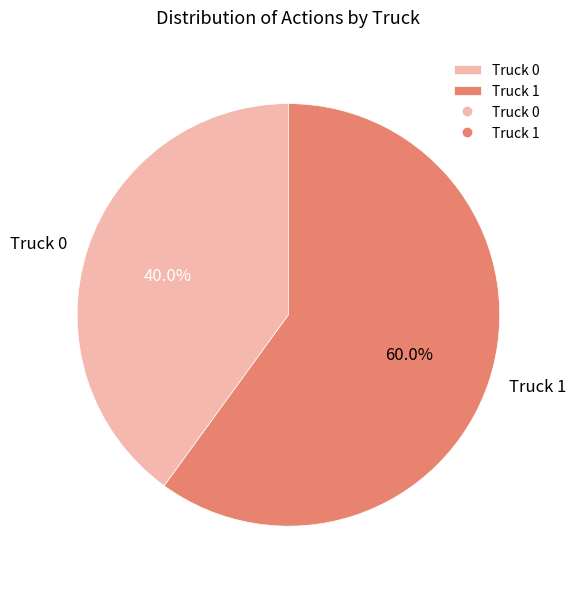

Which has a higher value, Truck 1 or Truck 0?

Truck 1